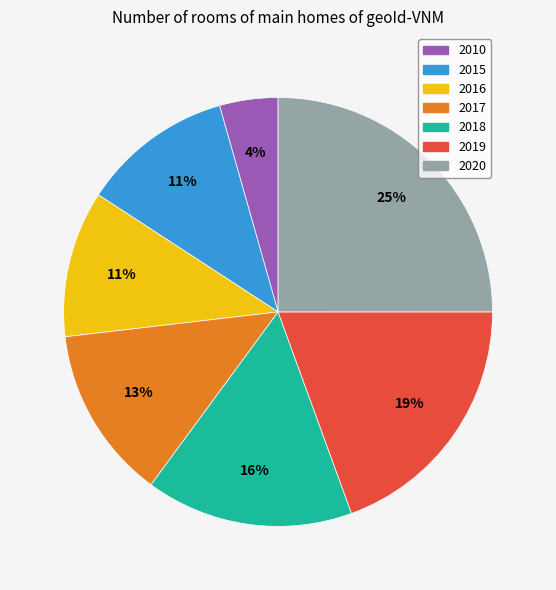

True or false: 2015 accounts for 11% of the total.

True